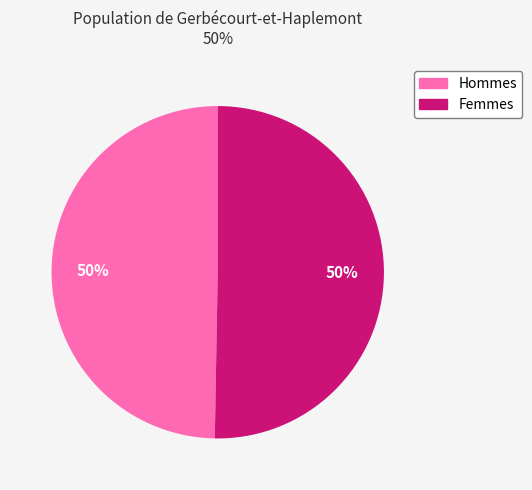

How many slices are in this pie chart?

2